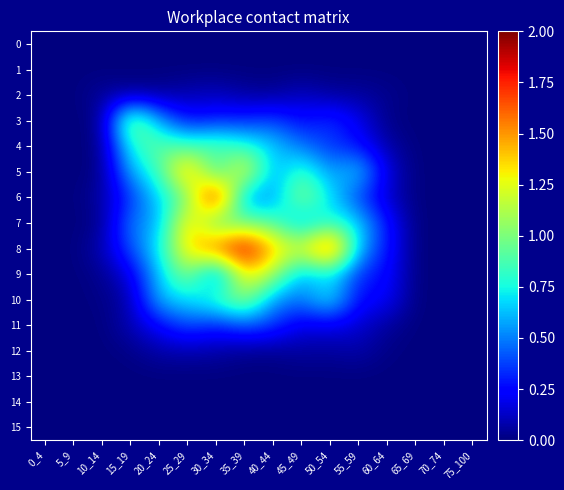

How many categories are shown in the chart?

16